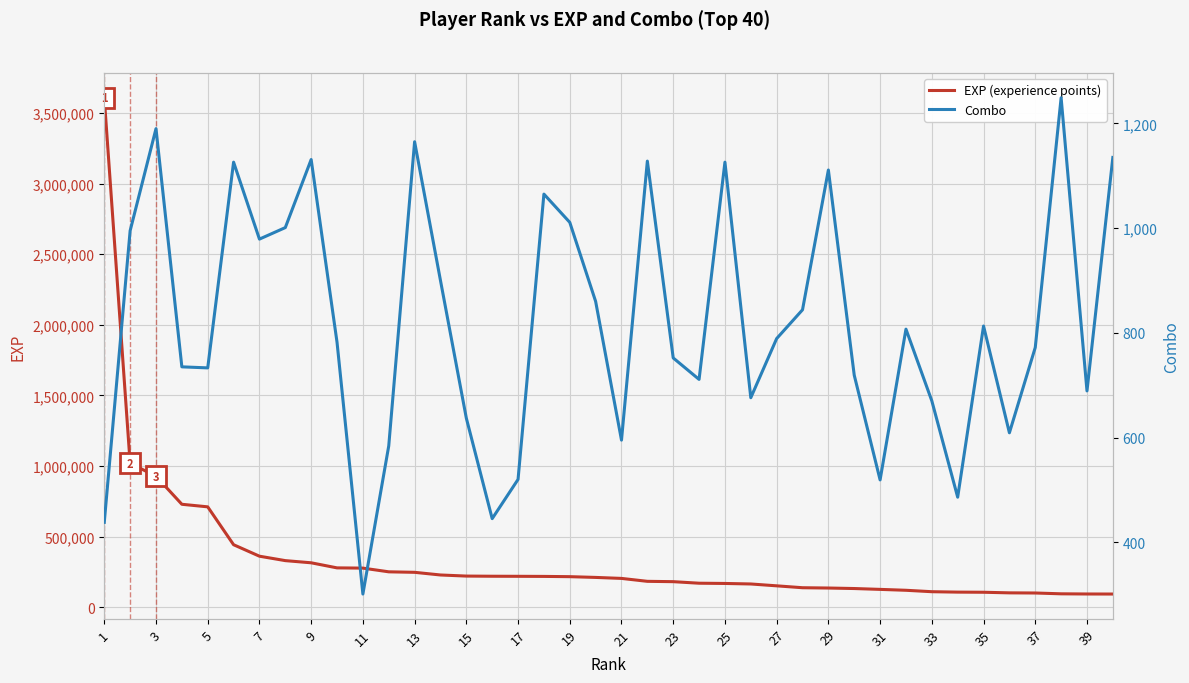

What is the highest value of the EXP (experience points) series?

3607088